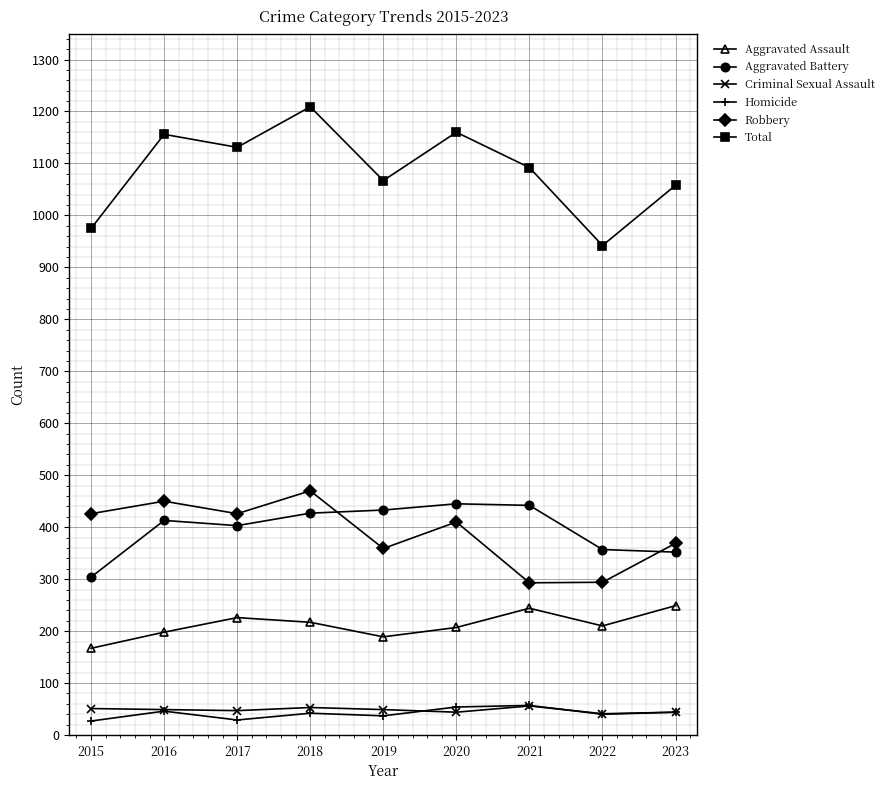

True or false: Aggravated Assault has more than 0 points higher than both neighbors.

True